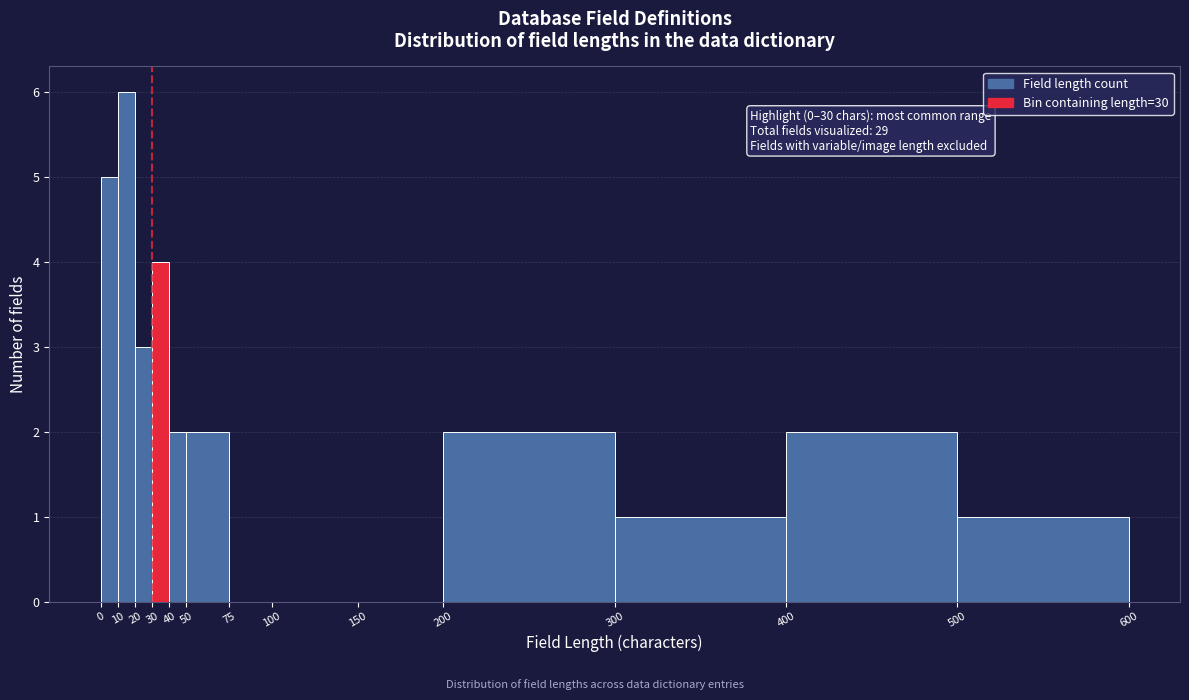

Which range on the x-axis has the tallest bar?

10 to 20